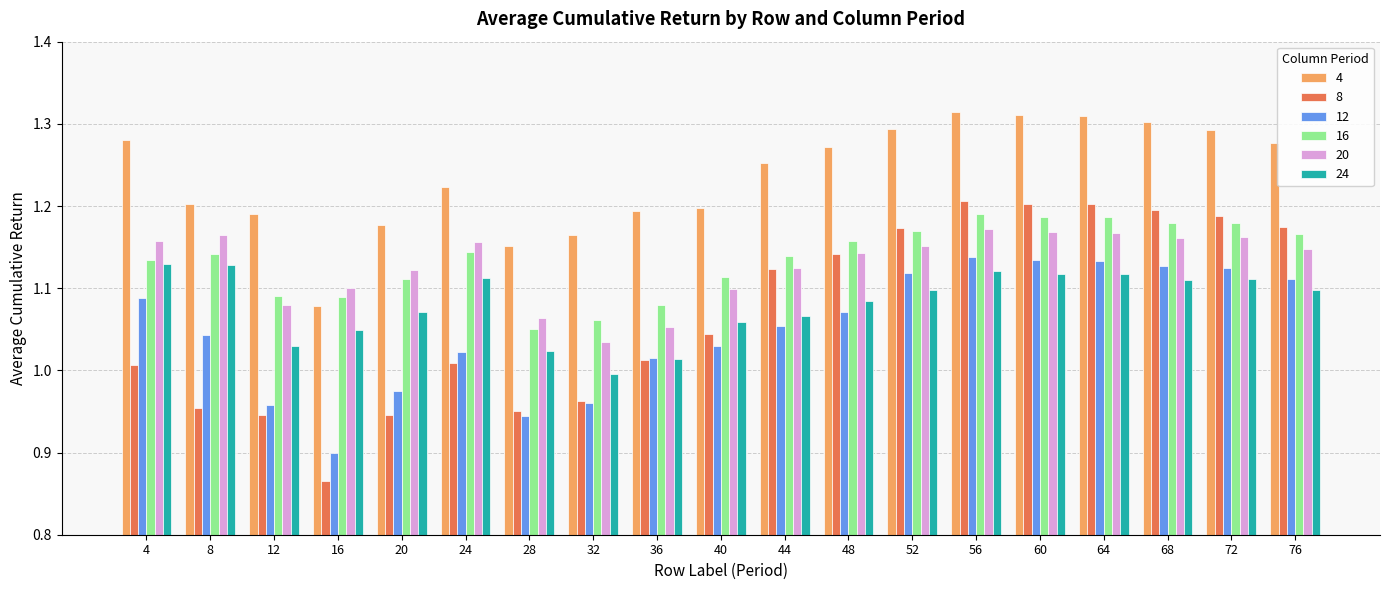

At which category does the chart reach its minimum across all series?

16